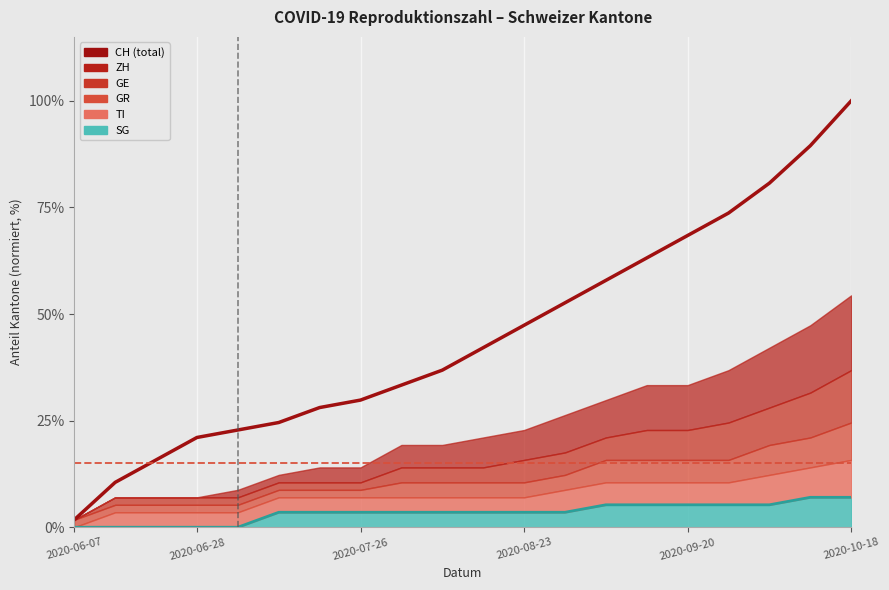

The value of CH (total) at 8 is 56.4. True or false?

False